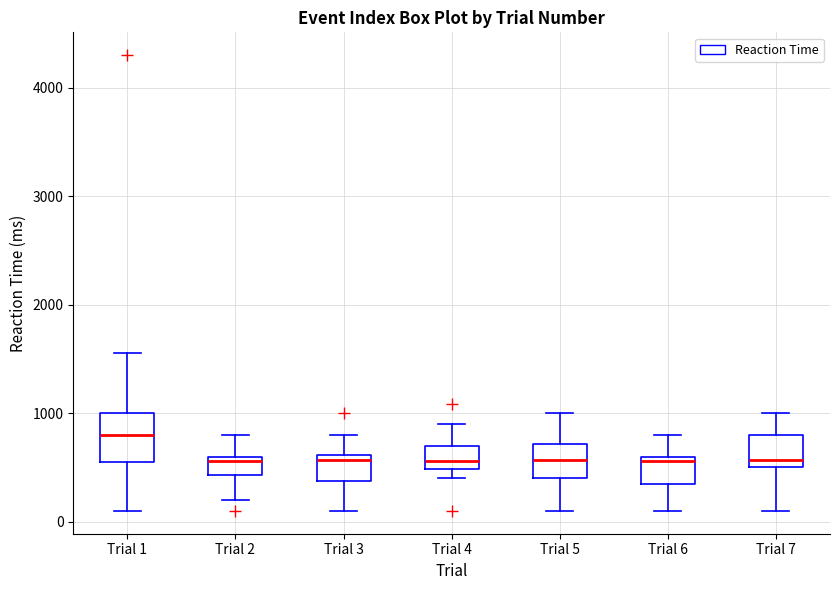

Reading left to right, transcribe this box plot: for each box, give where its median line is, the range the box spans, and where its two whiskers end, as read against the y-axis. The values are not printed on the chart, so give them approximately, as read against the axis.

Trial 1: median 800, box 600 to 1000, whiskers 100 to 1600
Trial 2: median 600 (just below the box's upper edge), box 400 to 600, whiskers 200 to 800
Trial 3: median 600 (just below the box's upper edge), box 400 to 600, whiskers 100 to 800
Trial 4: median 600, box 500 to 700, whiskers 400 to 900
Trial 5: median 600, box 400 to 700, whiskers 100 to 1000
Trial 6: median 600 (just below the box's upper edge), box 400 to 600, whiskers 100 to 800
Trial 7: median 600, box 500 to 800, whiskers 100 to 1000